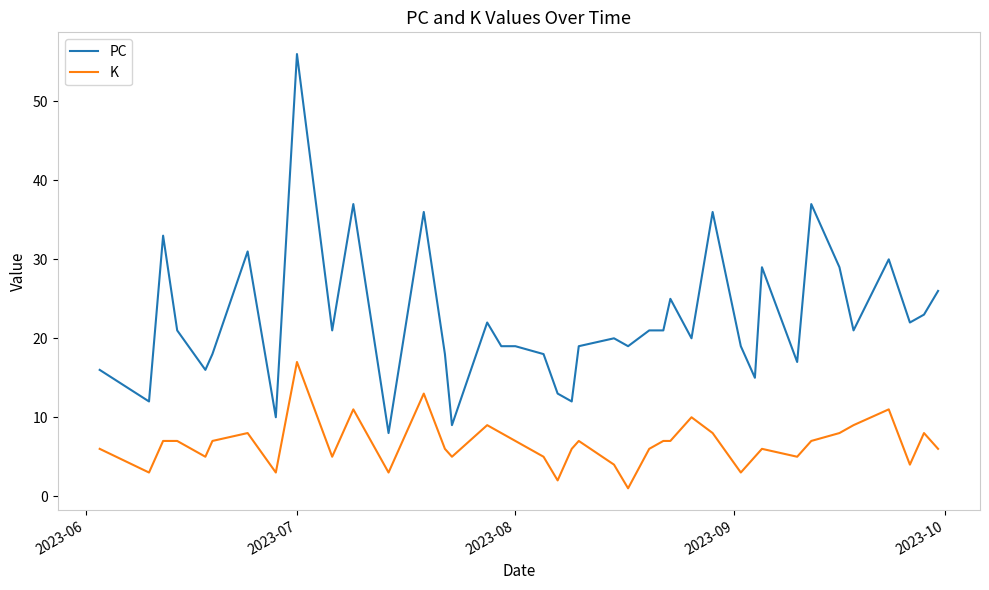

True or false: PC and K intersect in this chart.

False